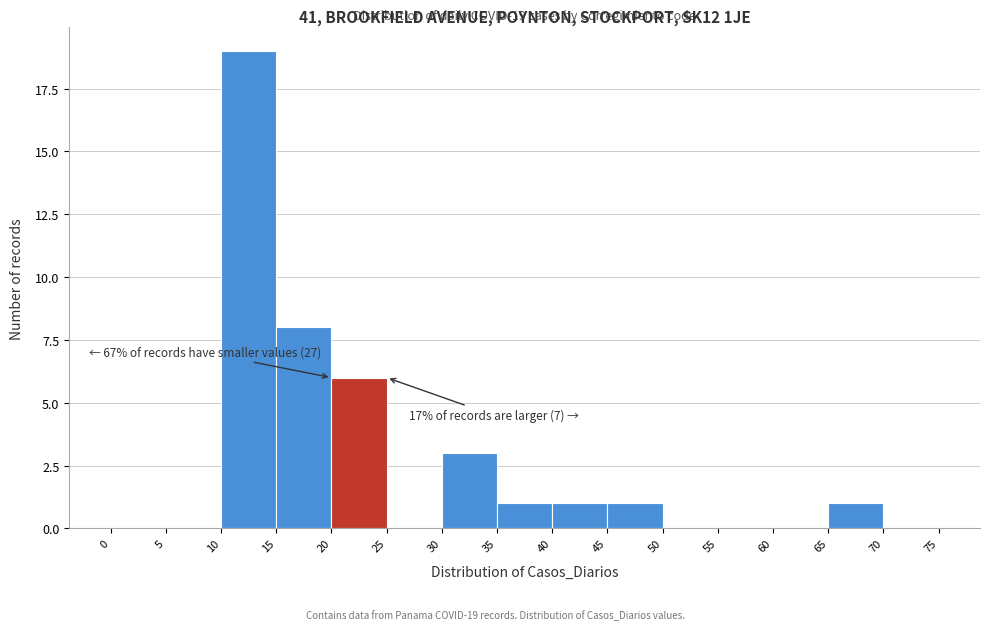

Which range on the x-axis has the tallest bar?

10 to 15